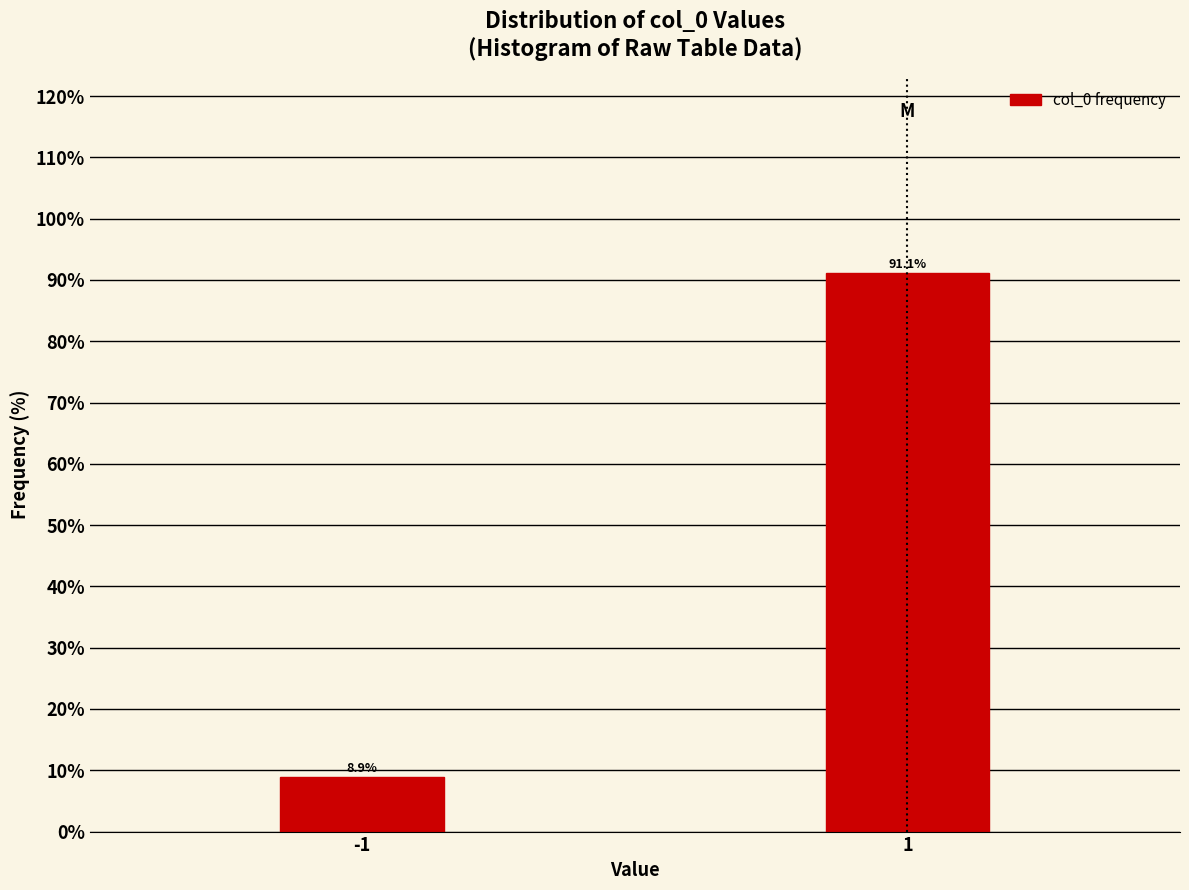

Reading right to left, extract all data points from this chart.

1=91.1	-1=8.9